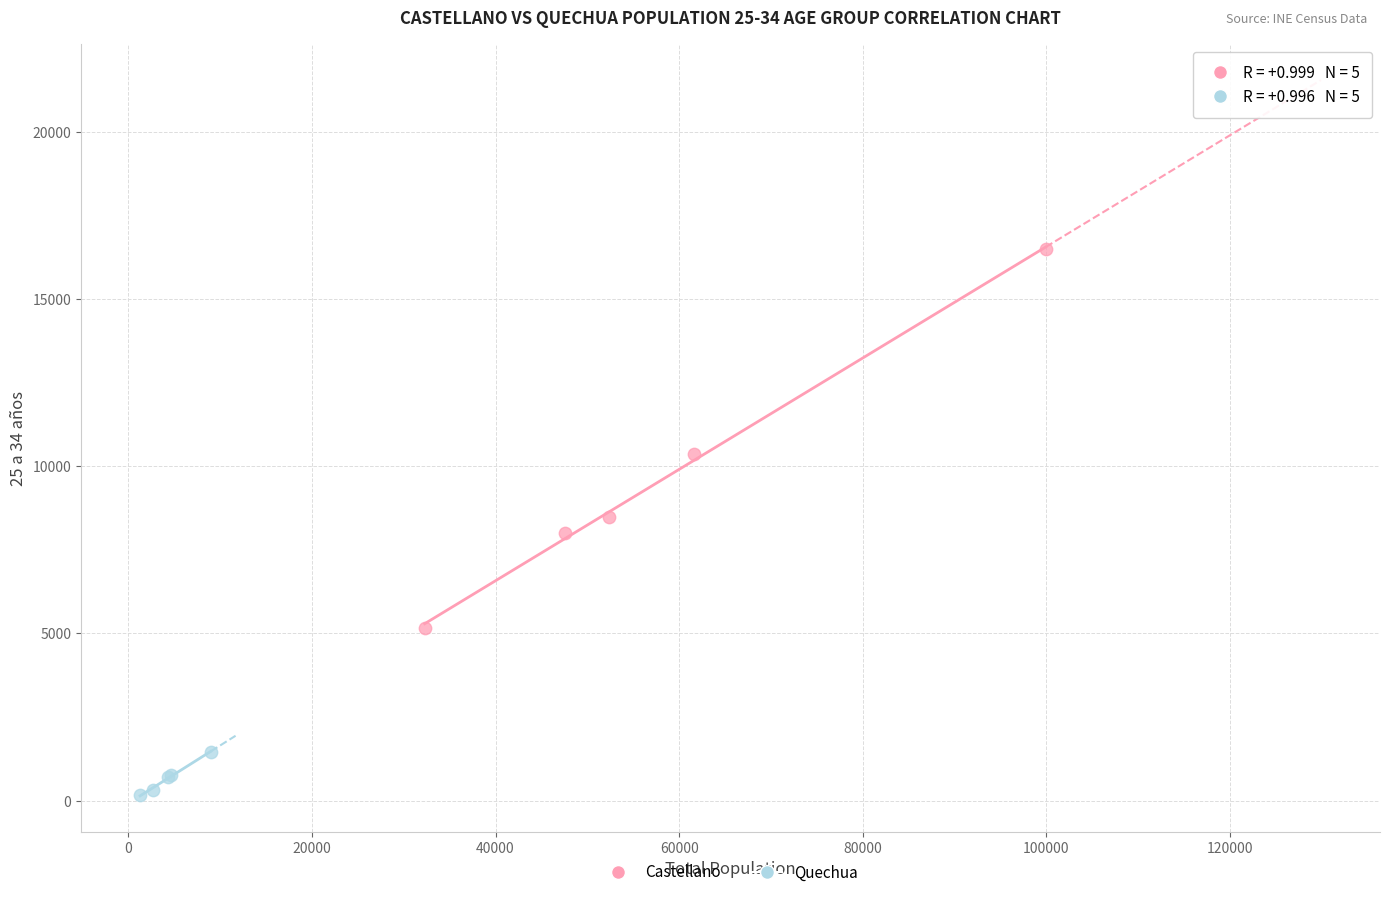

Which series contains the lowest Y value?

Quechua